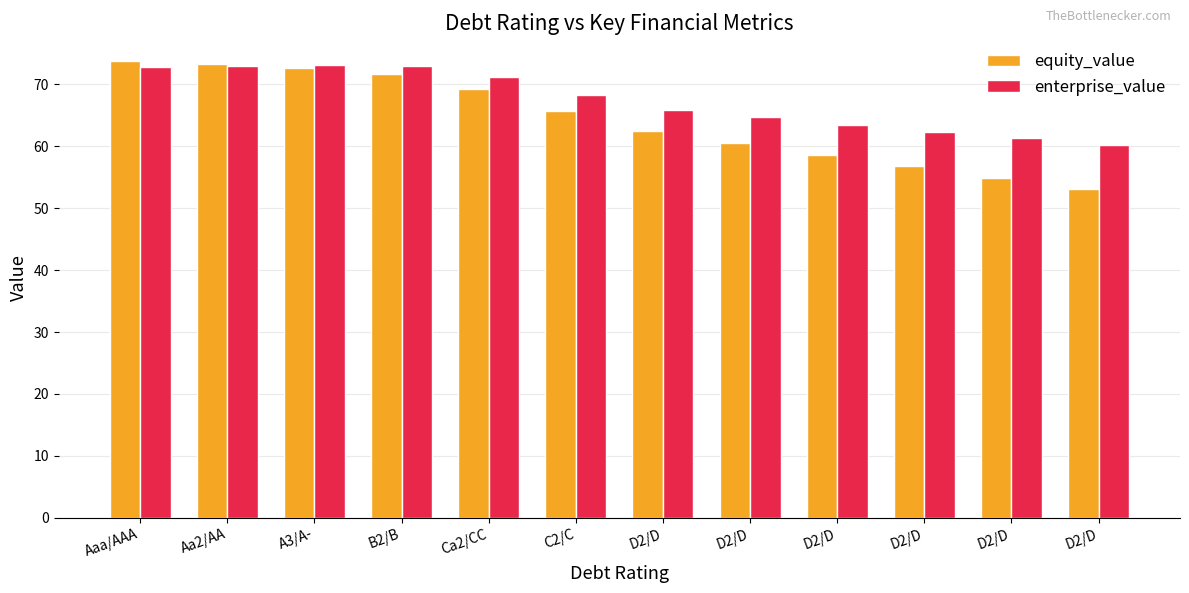

Reading left to right, extract all data points from this chart.

equity_value: Aaa/AAA=73.8	Aa2/AA=73.2	A3/A-=72.7	B2/B=71.7	Ca2/CC=69.2	C2/C=65.7	D2/D=62.4	D2/D=60.5	D2/D=58.6	D2/D=56.8	D2/D=55.0	D2/D=53.2
enterprise_value: Aaa/AAA=72.8	Aa2/AA=73.0	A3/A-=73.1	B2/B=72.9	Ca2/CC=71.1	C2/C=68.3	D2/D=65.9	D2/D=64.7	D2/D=63.5	D2/D=62.4	D2/D=61.3	D2/D=60.3